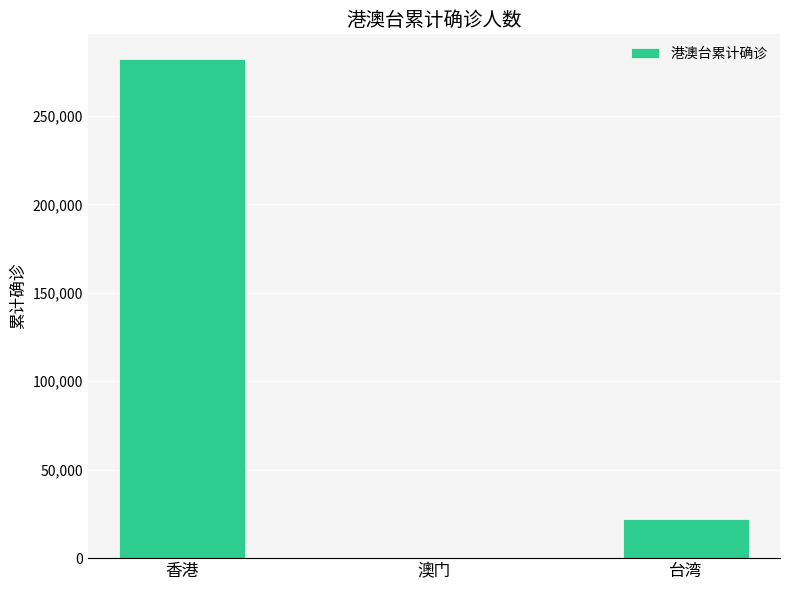

What is the maximum value shown in the chart?

282009